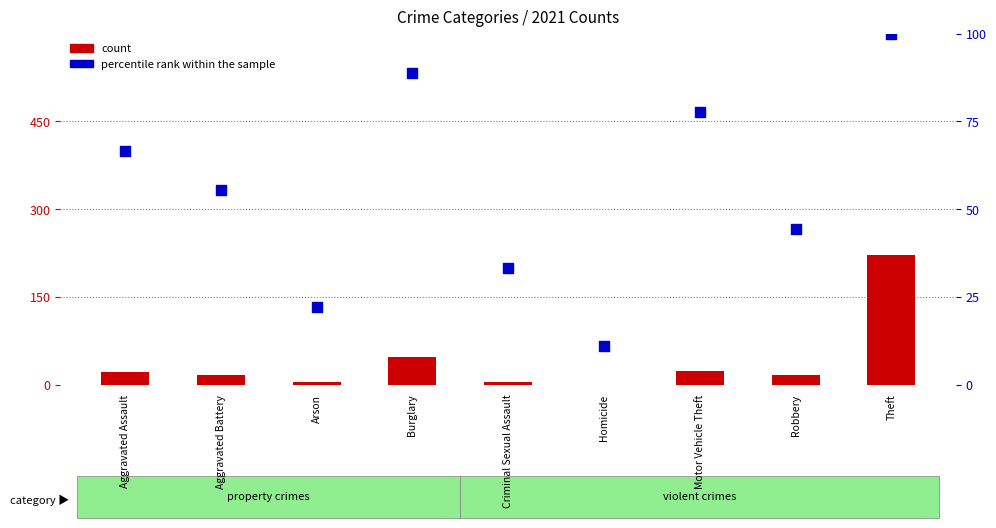

Which series has the largest Y range (max minus min)?

count